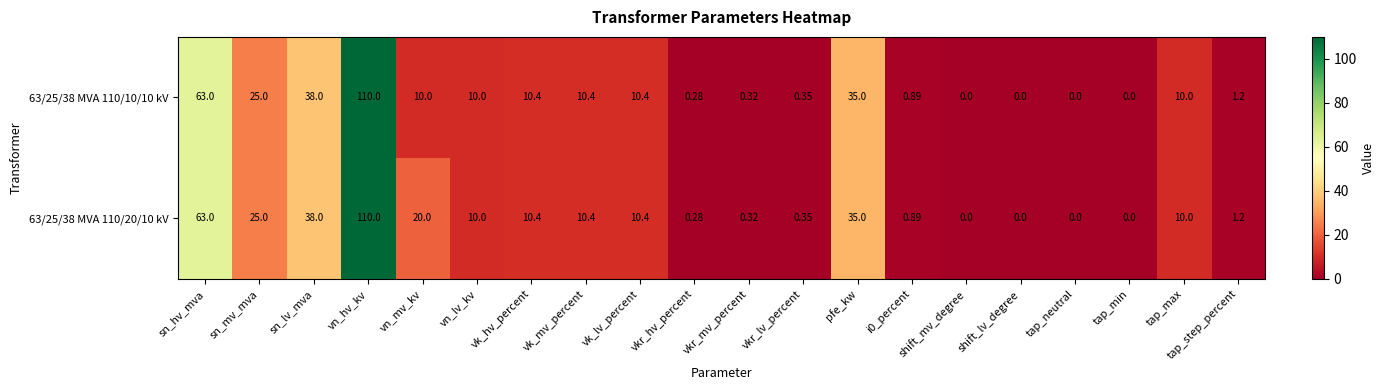

At which label does 63/25/38 MVA 110/10/10 kV first exceed 10?

sn_hv_mva